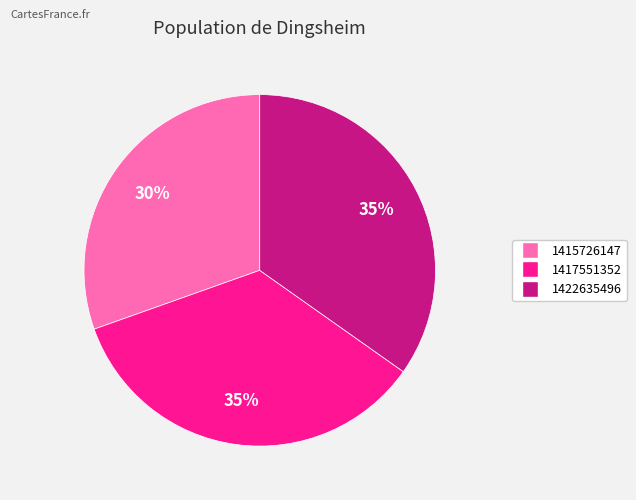

Does 1422635496 represent more than half of the total?

No